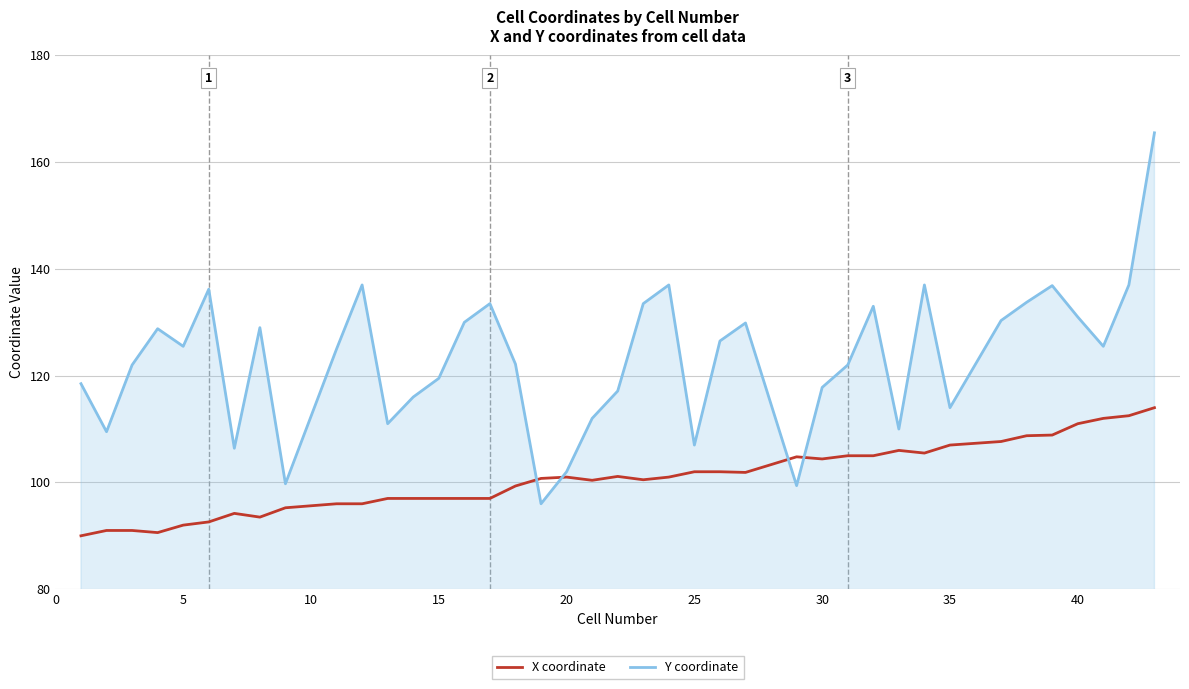

Rank the series by their average value, from lowest to highest.

X coordinate, Y coordinate